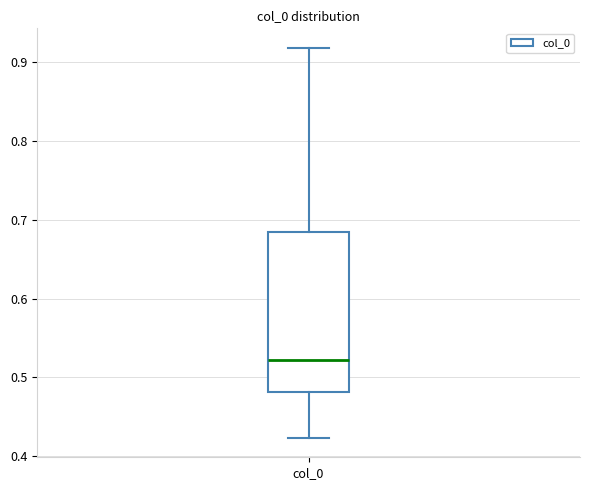

Transcribe this box plot: give where the median line is, the range the box spans, and where the two whiskers end, as read against the y-axis. The values are not printed on the chart, so give them approximately, as read against the axis.

median 0.52, box 0.48 to 0.68, whiskers 0.42 to 0.92